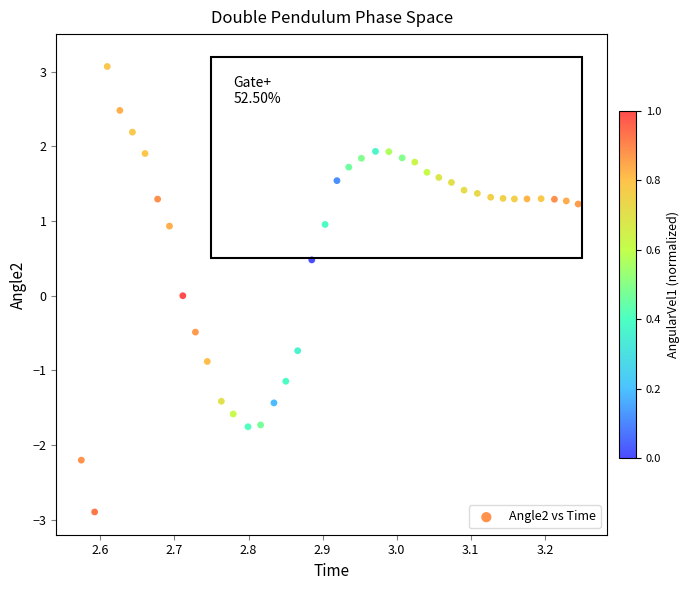

What is the range of Y values (max minus min)?

6.0